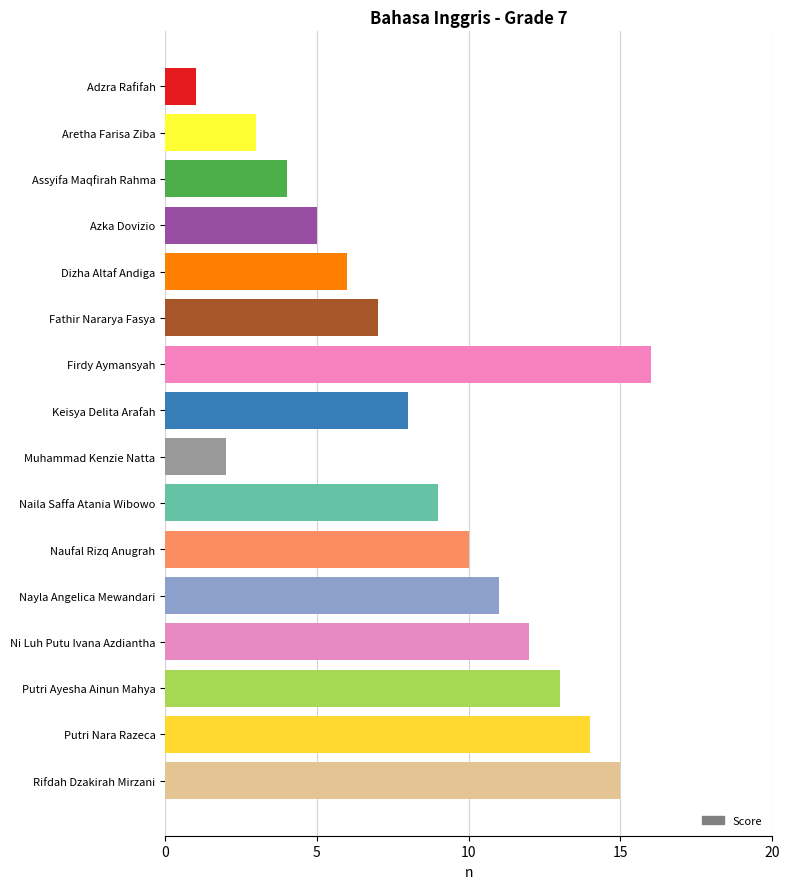

List the labels in order of value, smallest first.

Adzra Rafifah, Muhammad Kenzie Natta, Aretha Farisa Ziba, Assyifa Maqfirah Rahma, Azka Dovizio, Dizha Altaf Andiga, Fathir Nararya Fasya, Keisya Delita Arafah, Naila Saffa Atania Wibowo, Naufal Rizq Anugrah, Nayla Angelica Mewandari, Ni Luh Putu Ivana Azdiantha, Putri Ayesha Ainun Mahya, Putri Nara Razeca, Rifdah Dzakirah Mirzani, Firdy Aymansyah